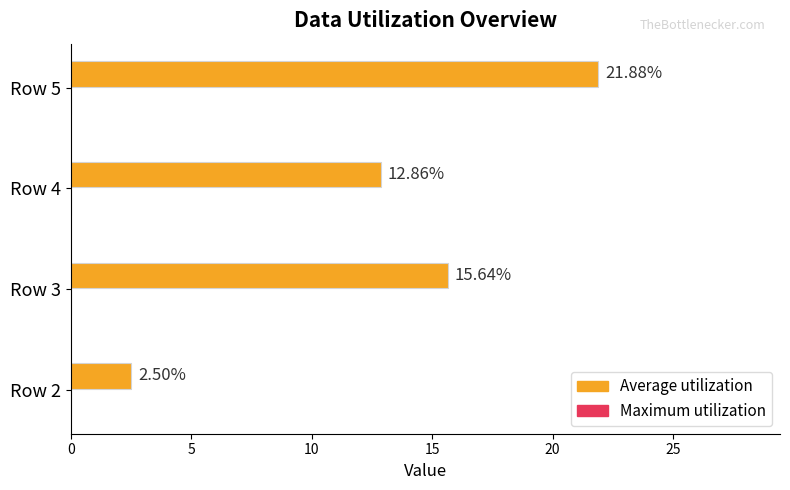

Rank the categories by value from lowest to highest.

Row 2, Row 4, Row 3, Row 5